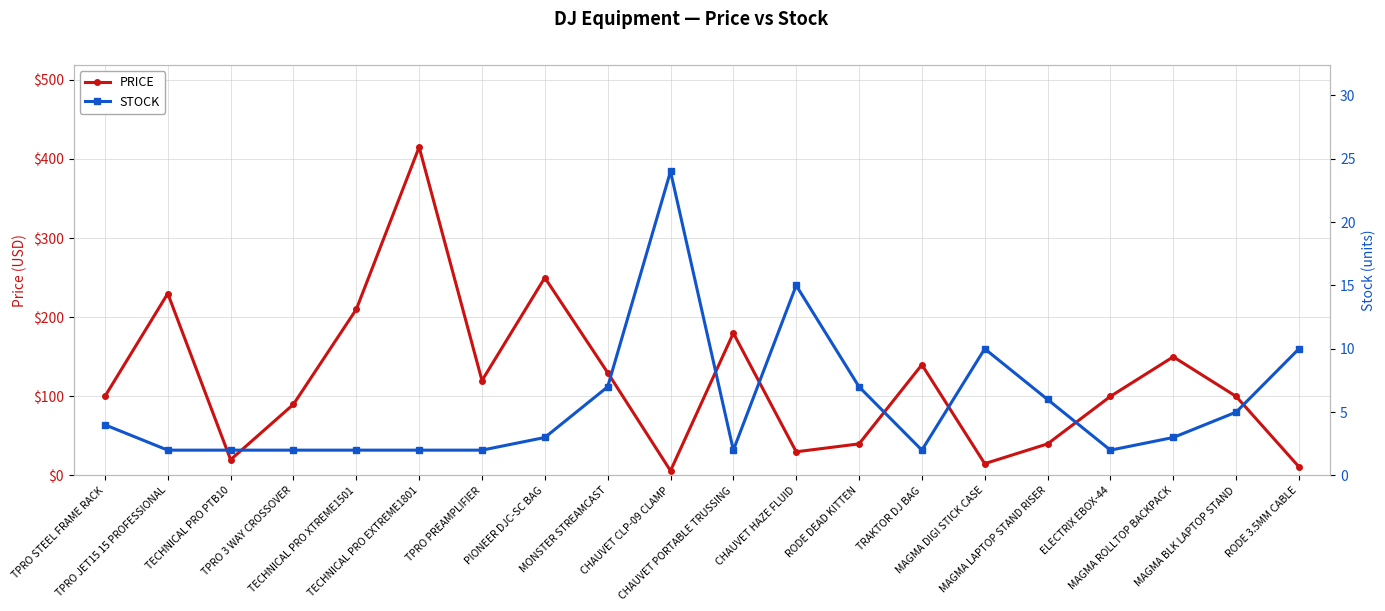

At which category is the sum across all series the highest?

TECHNICAL PRO EXTREME1801